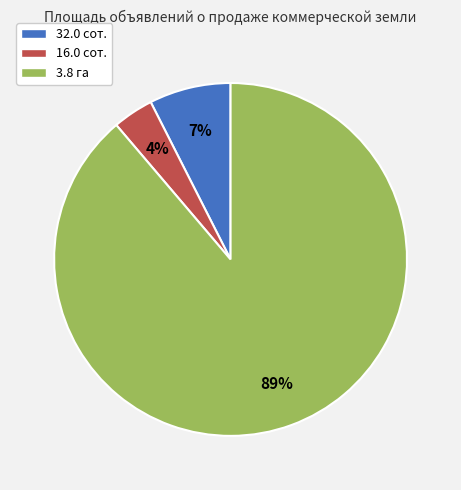

Does 32.0 сот. account for over 50% of the chart?

No